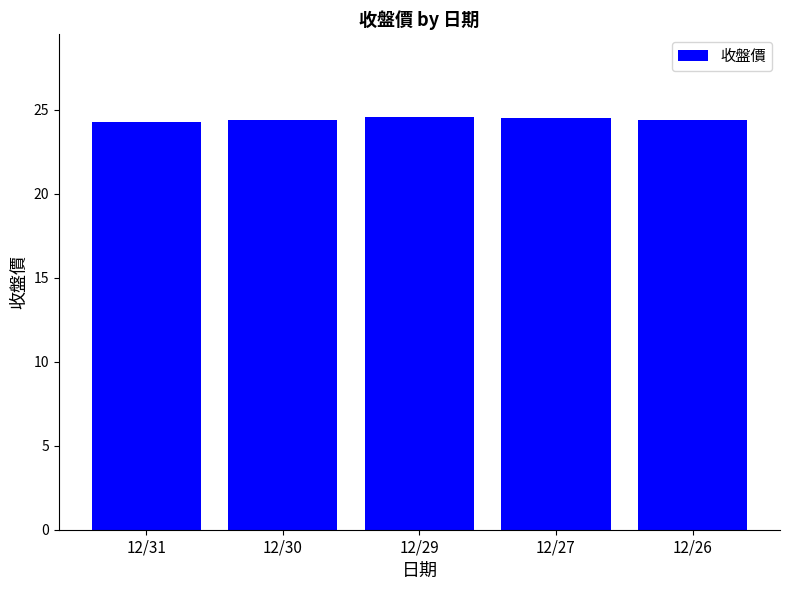

What is the ratio of the value at 12/31 to the value at 12/30?

1.0